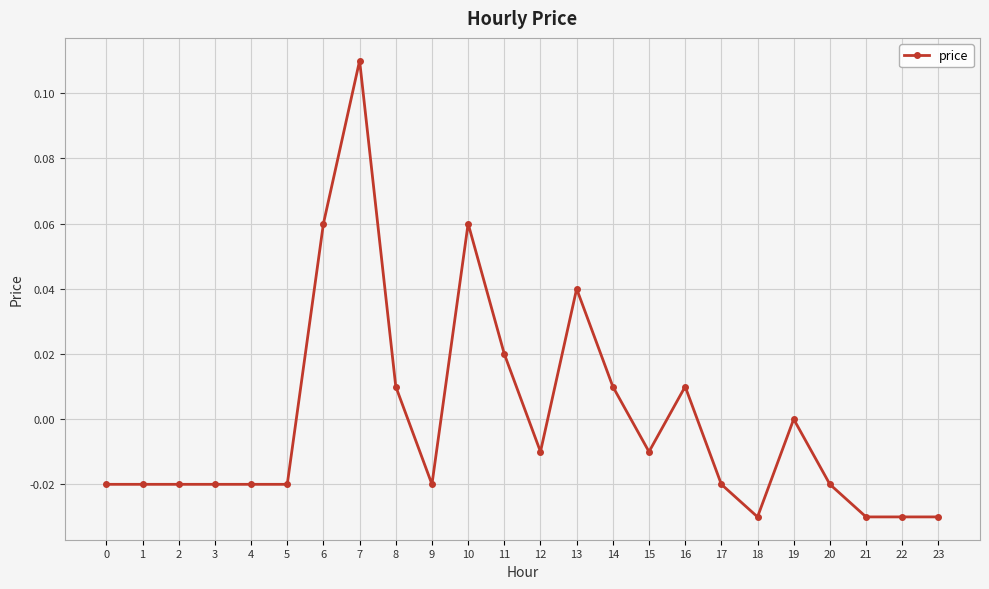

Which category has the highest value across all series?

7